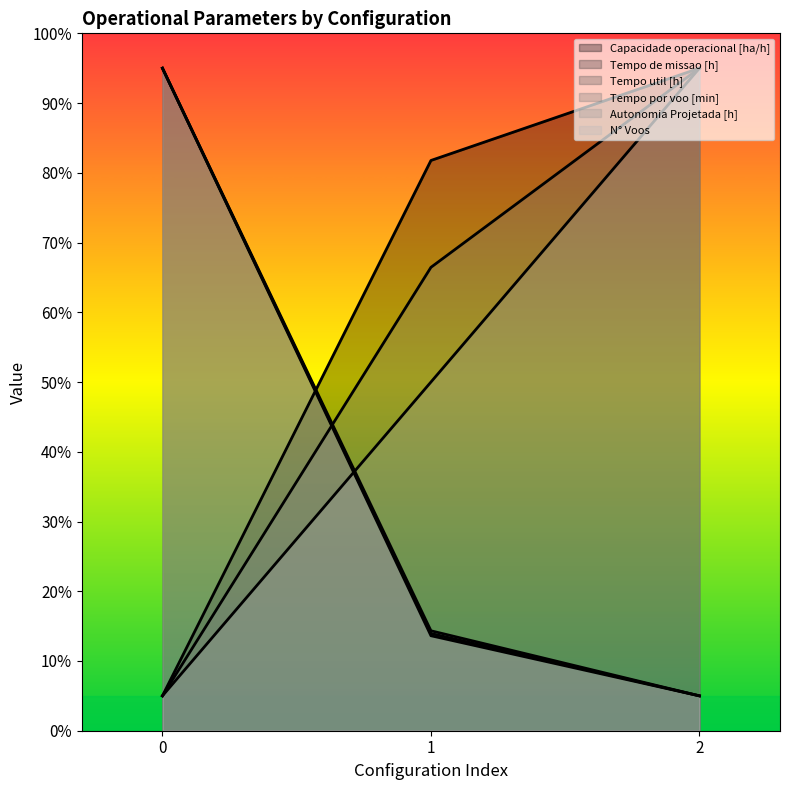

How many lines are shown in the chart?

6